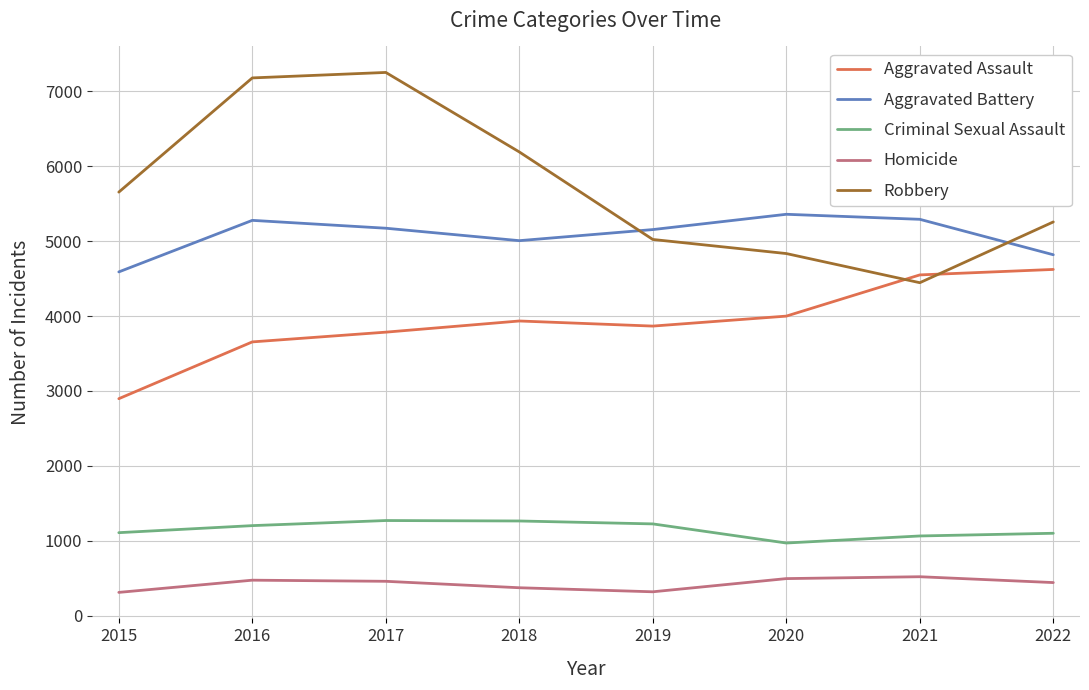

Read the Criminal Sexual Assault value at 2019, to the nearest 5.

1225